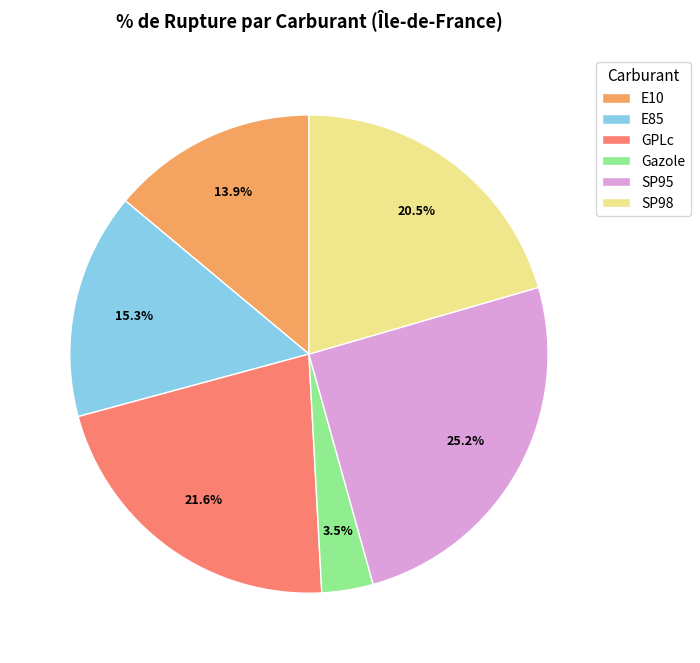

What percentage is the SP95 slice, to the nearest percent?

25%